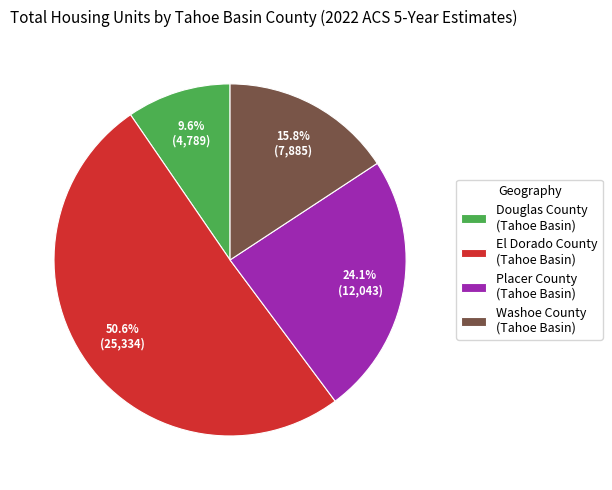

What is the largest slice in the pie chart?

El Dorado County (Tahoe Basin)